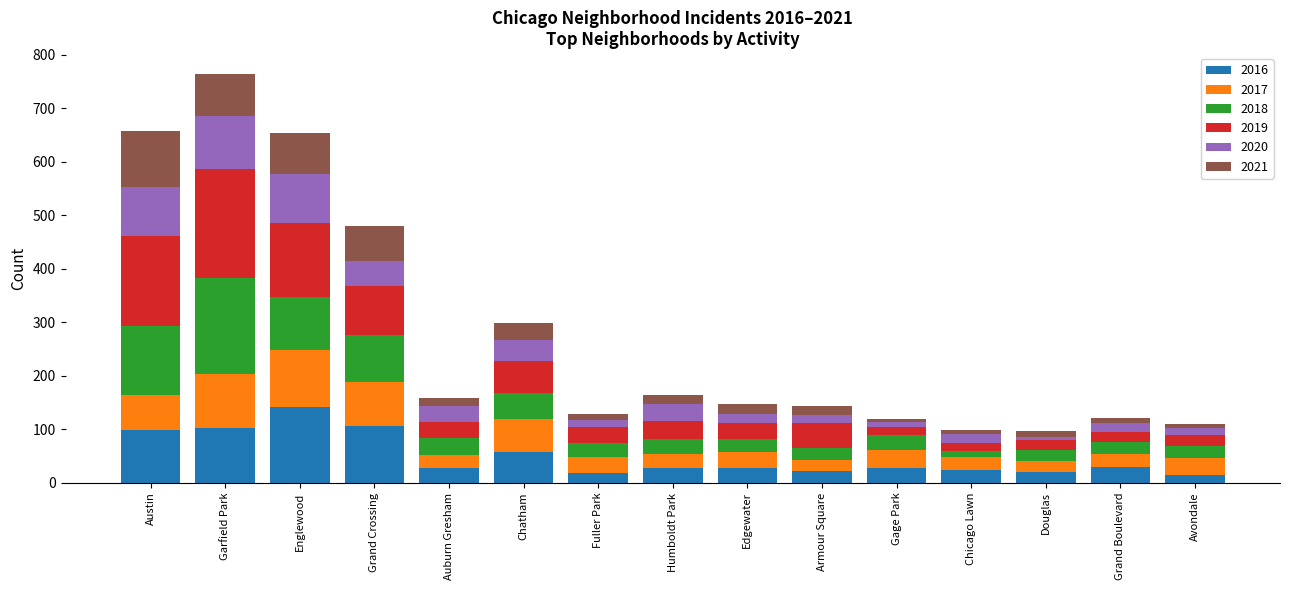

How many series are shown in this chart?

6